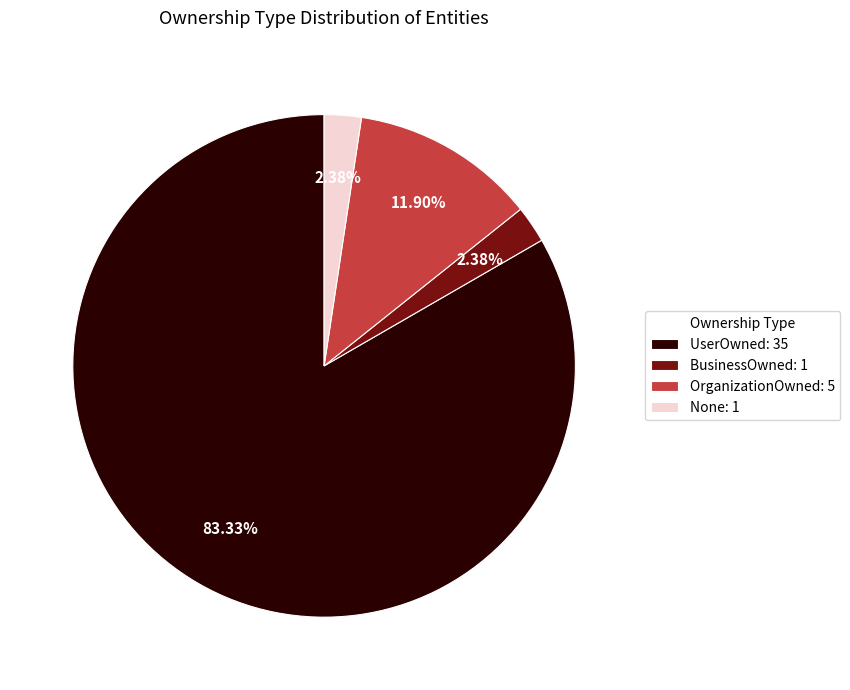

Is there a majority slice in this chart?

Yes